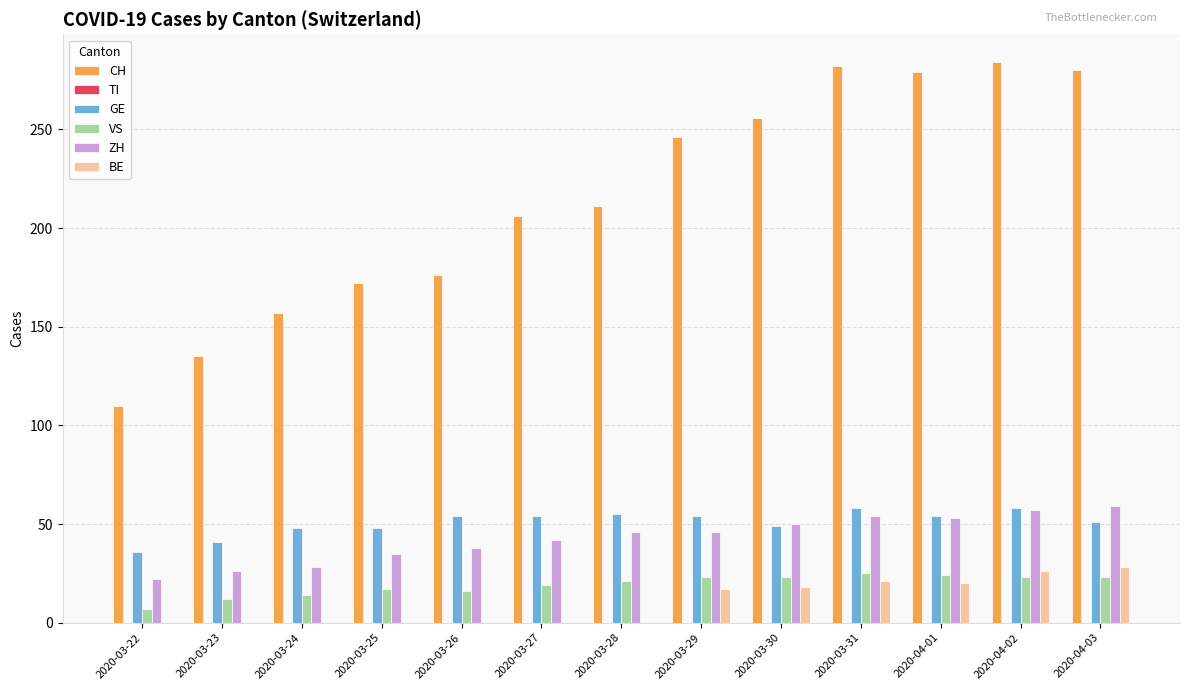

Does the chart contain stacked bars?

No